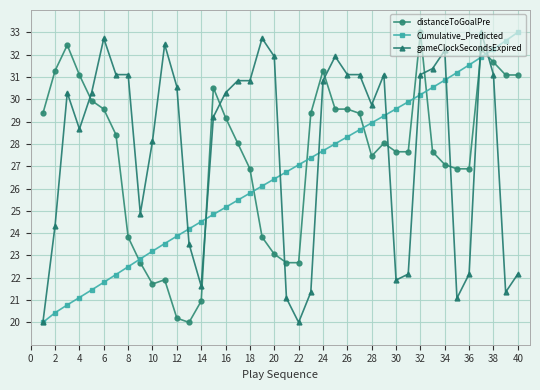

Does the chart display data point markers on the line(s)?

Yes